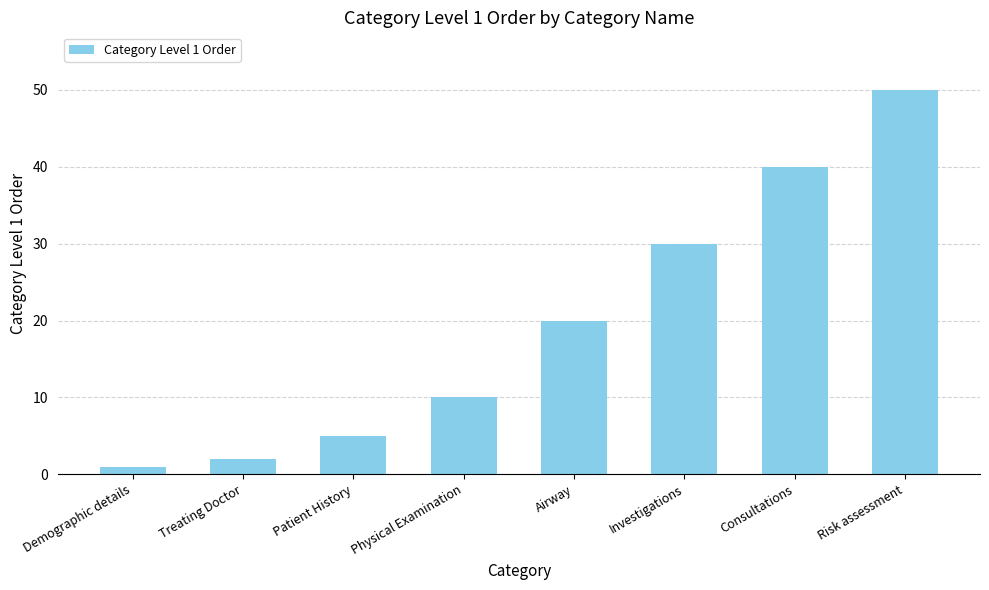

Are the bars grouped side by side (vs. stacked)?

No